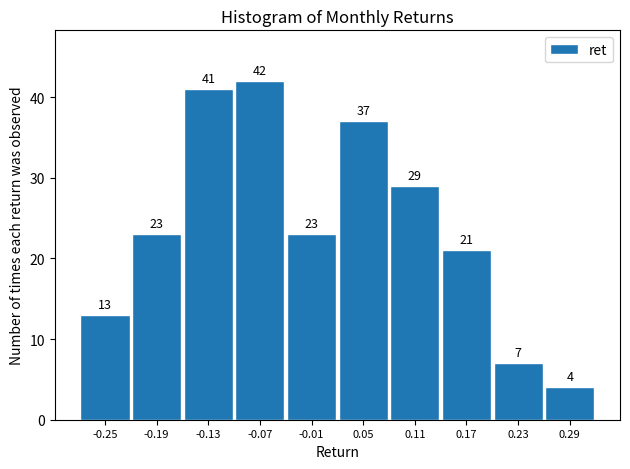

Reading left to right, transcribe all the data shown in this chart.

13	23	41	42	23	37	29	21	7	4